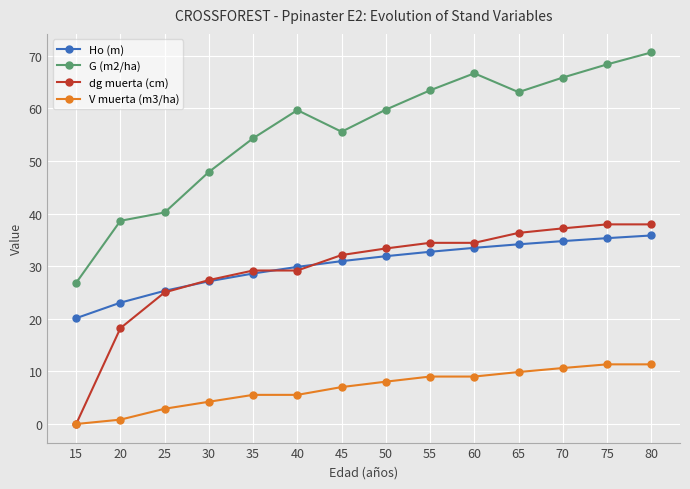

What is the sum of the G (m2/ha) values at 50 and 20?

98.4